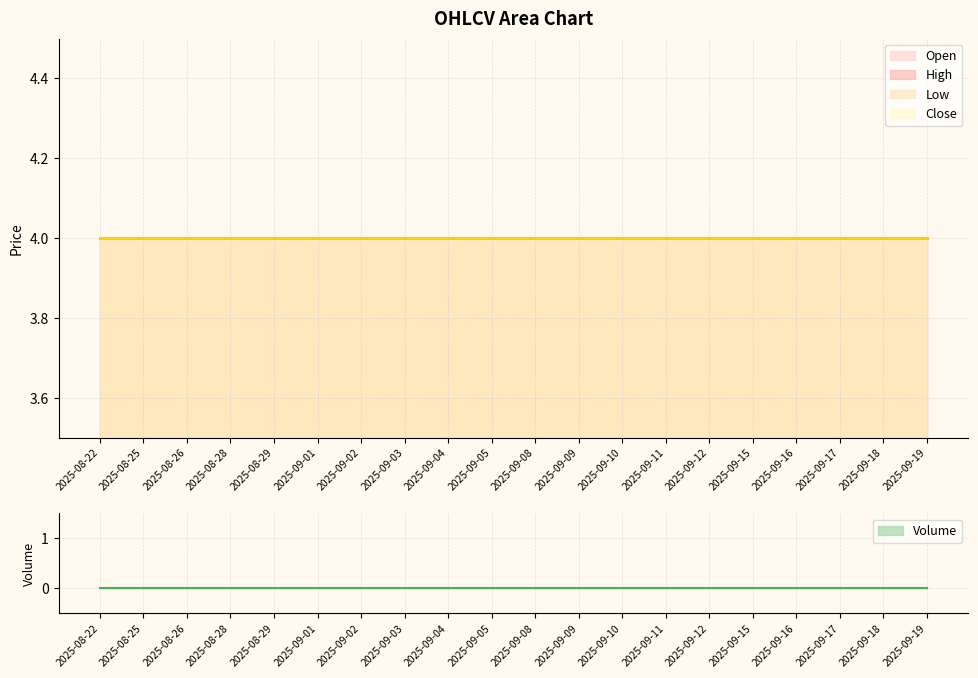

Is the value of High at 2025-09-04 greater than the value of Low at 2025-09-18?

No